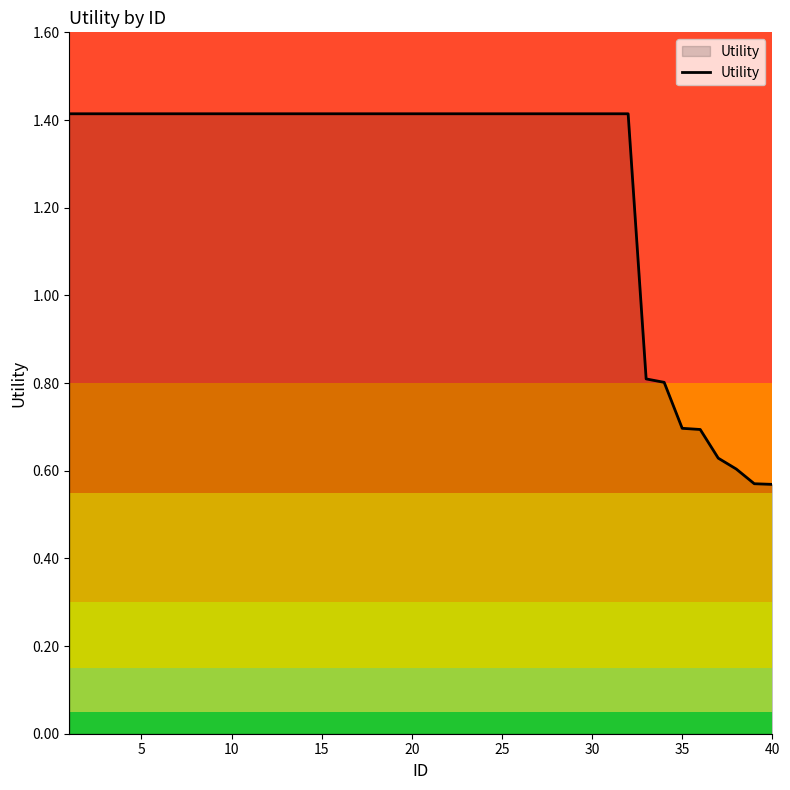

What is the difference between the maximum and minimum values?

0.8